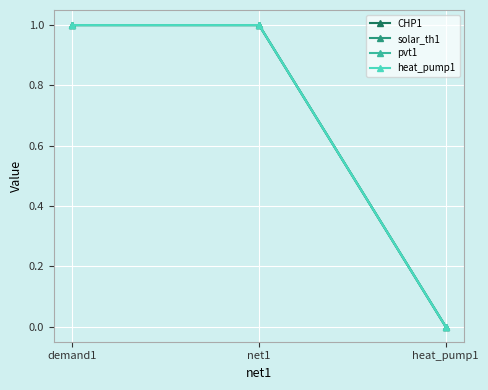

How many values in heat_pump1 are above zero?

2